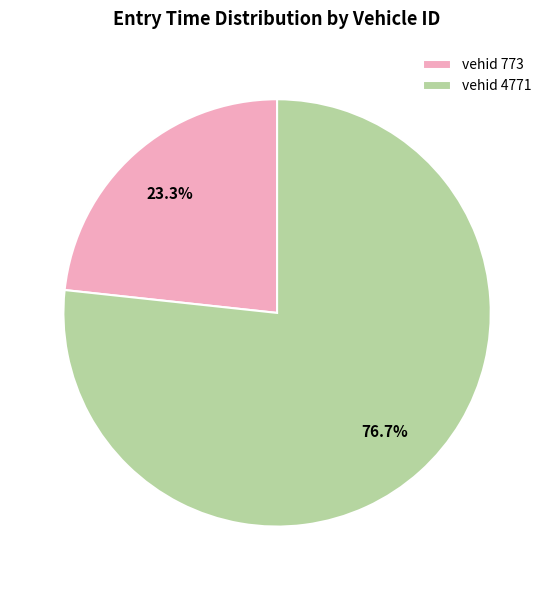

Is there any slice that represents more than half of the pie?

Yes